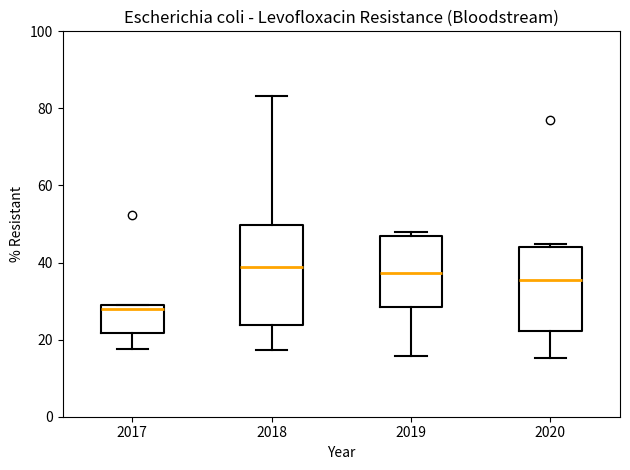

Reading left to right, transcribe this box plot: for each box, give where its median line is, the range the box spans, and where its two whiskers end, as read against the y-axis. The values are not printed on the chart, so give them approximately, as read against the axis.

2017: median 28 (just below the box's upper edge), box 22 to 28, whiskers 18 to 30
2018: median 38, box 24 to 50, whiskers 18 to 84
2019: median 38, box 28 to 46, whiskers 16 to 48
2020: median 36, box 22 to 44, whiskers 16 to 44 (just above the box's upper edge)